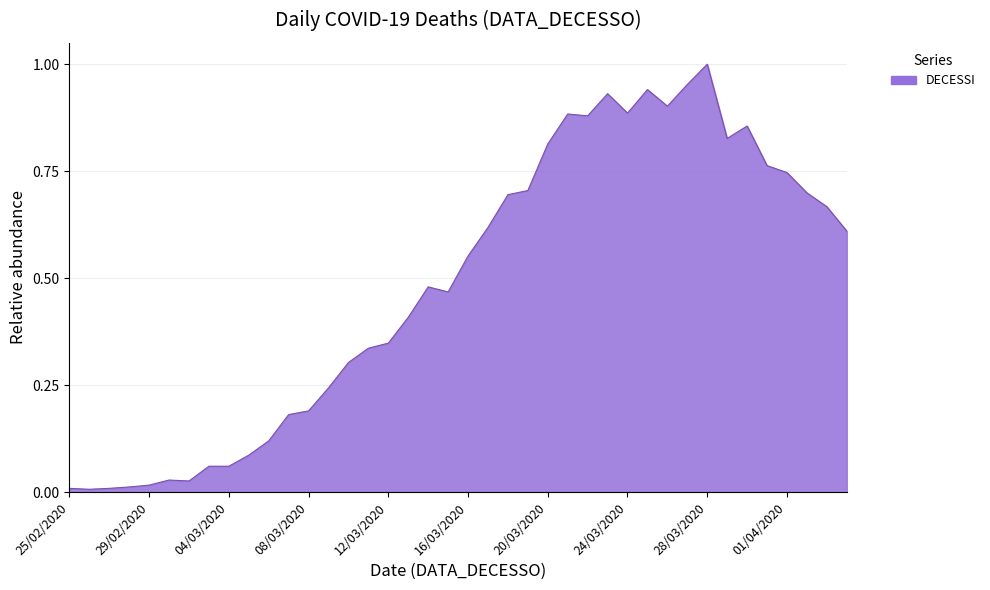

At which category does the chart reach its peak across all series?

28/03/2020